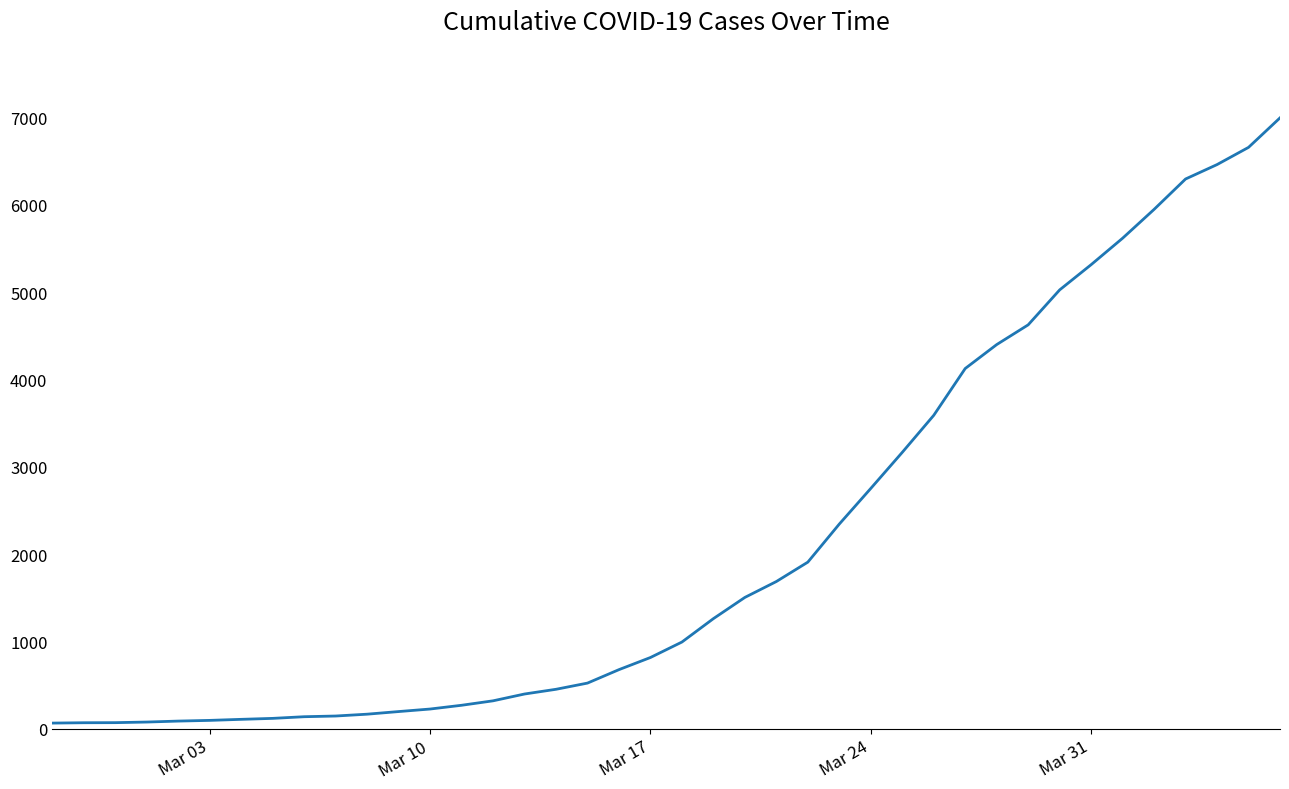

What is the difference between the maximum and minimum values?

6930